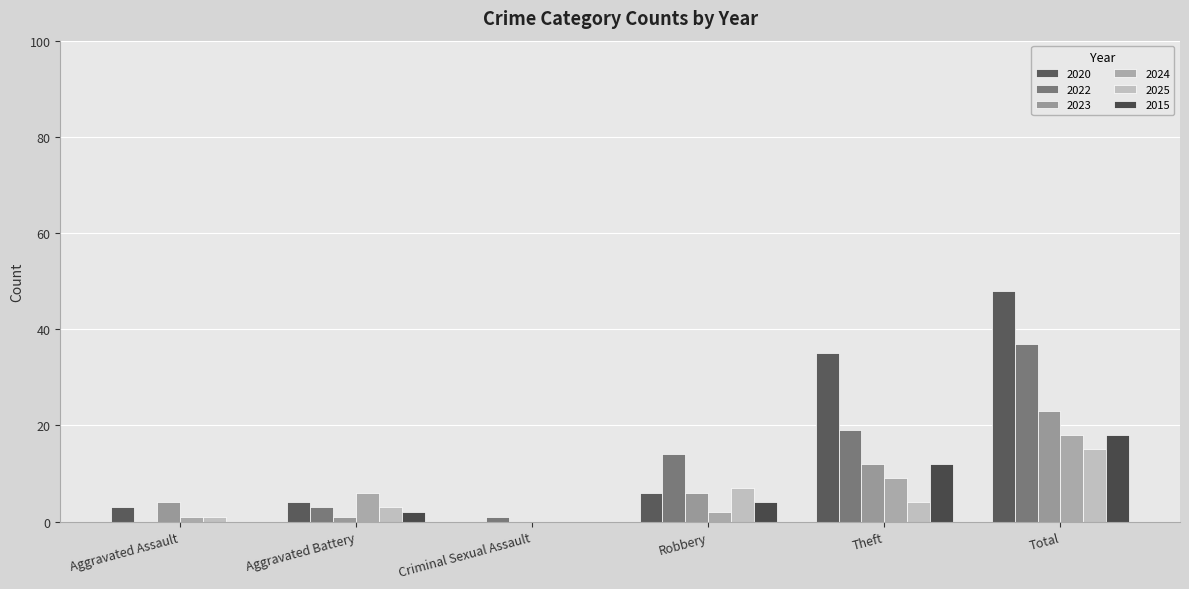

What is the difference between the maximum and minimum values in the 2023 series?

23